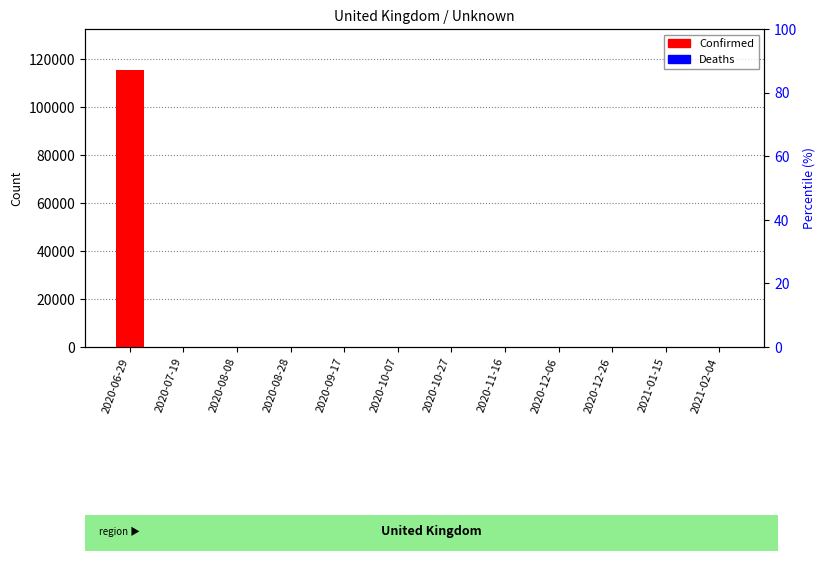

Does the chart contain any negative values?

No